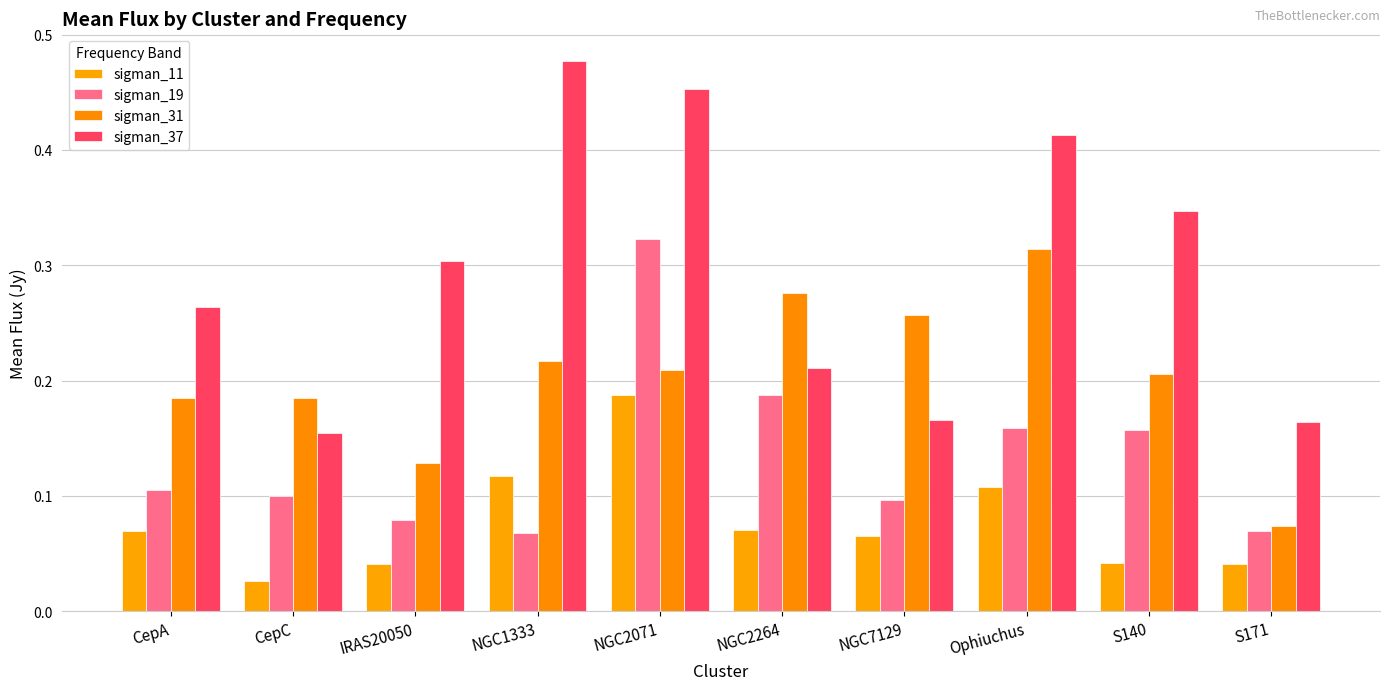

At which category is the sum across all series the highest?

NGC2071